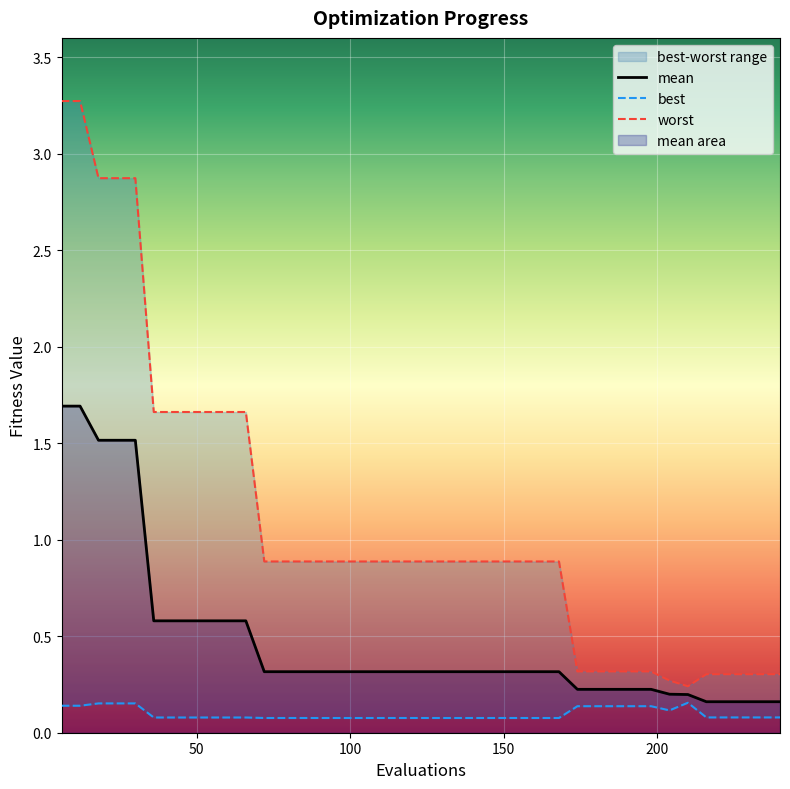

How many lines are shown in the chart?

3